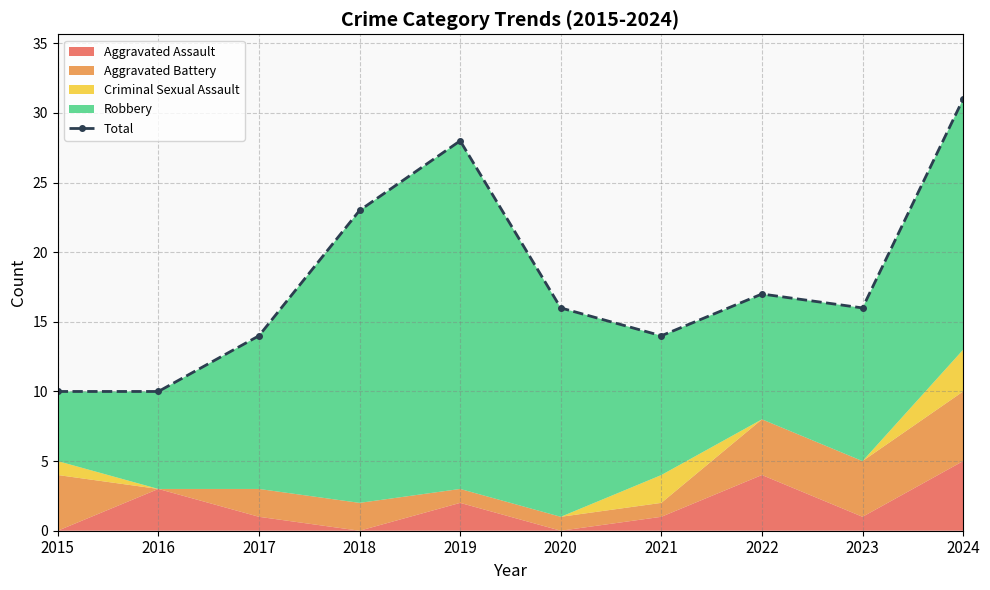

At which label is the value closest to 20?

2018